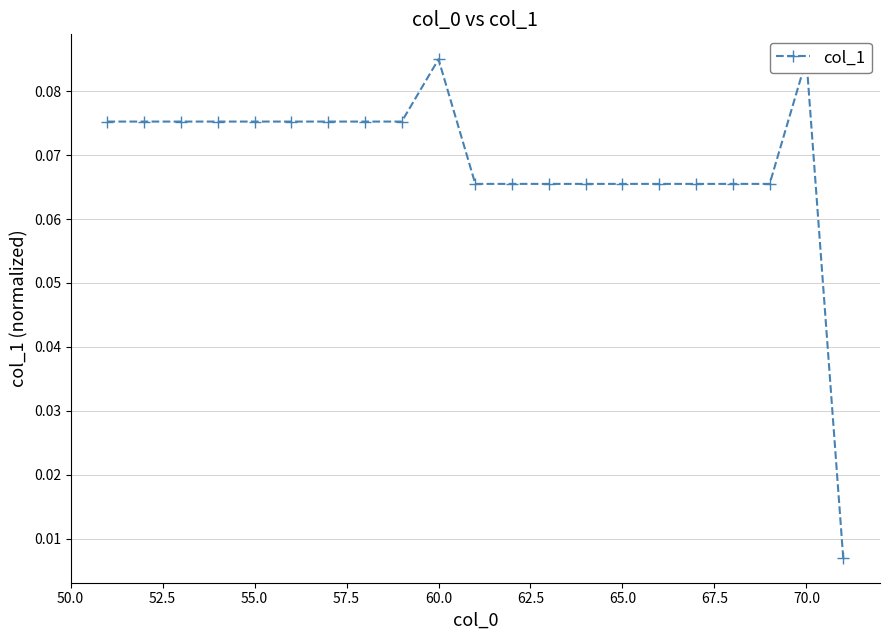

How many series are shown in this chart?

1